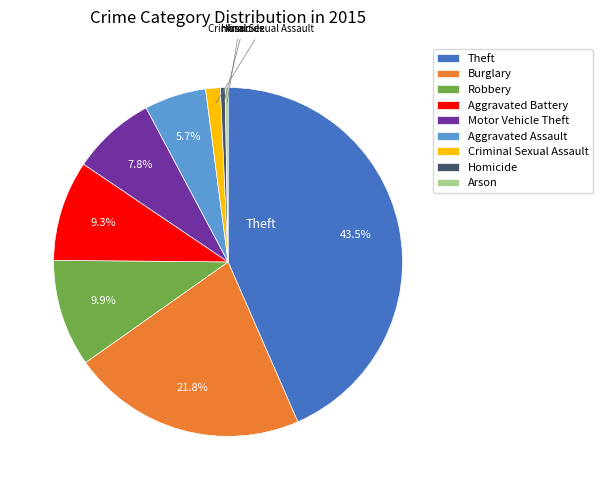

To the nearest percent, what is the difference between the largest and smallest slice percentages?

43%